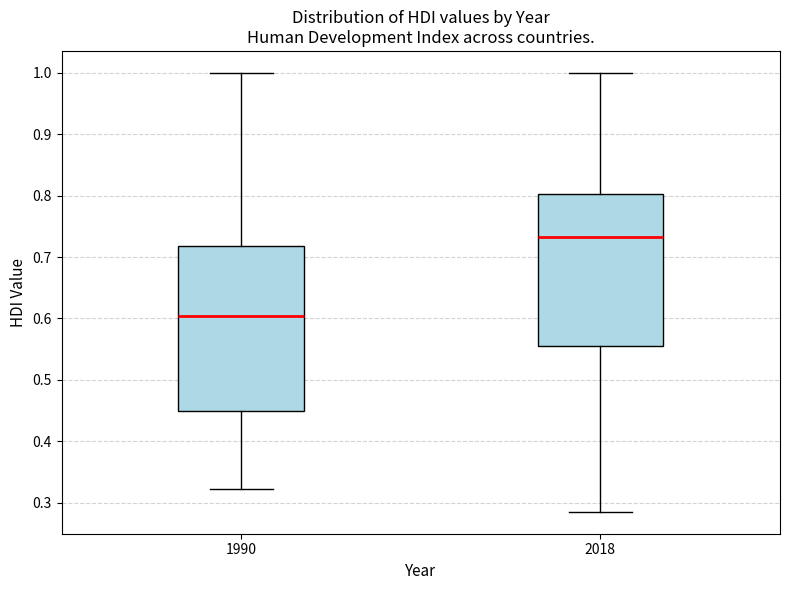

Reading left to right, read every box against the y-axis: the position of its median line, the range the box covers, and the ends of its whiskers. The values are not printed on the chart, so give them approximately, as read against the axis.

1990: median 0.60, box 0.45 to 0.72, whiskers 0.32 to 1.00
2018: median 0.73, box 0.55 to 0.80, whiskers 0.29 to 1.00